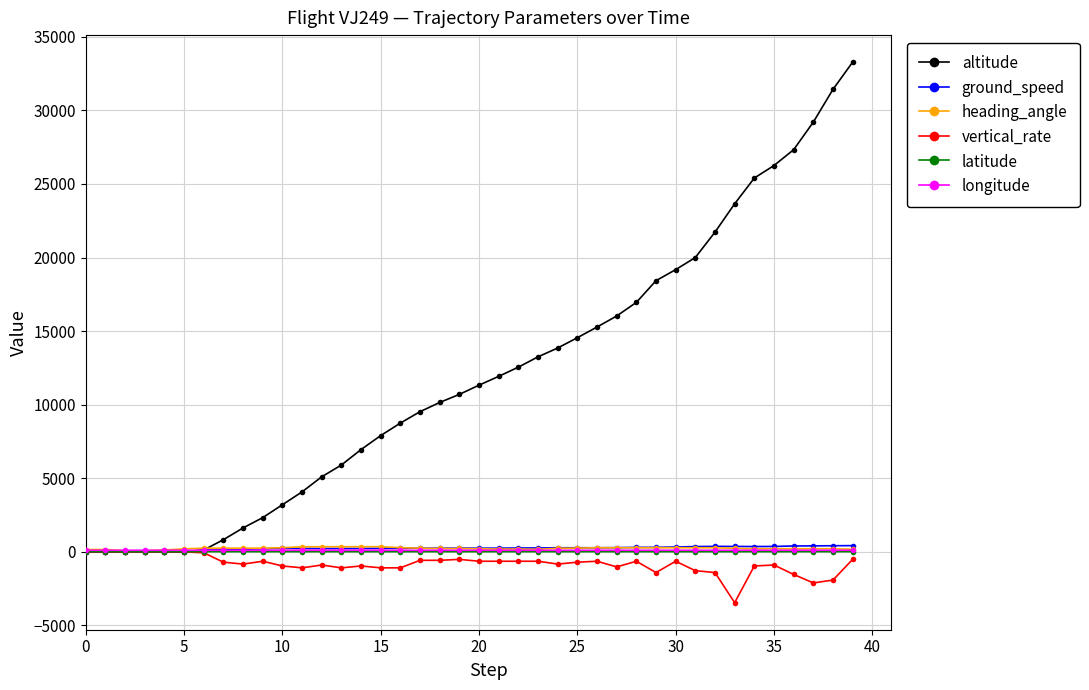

True or false: ground_speed has more than 1 points higher than both neighbors.

True